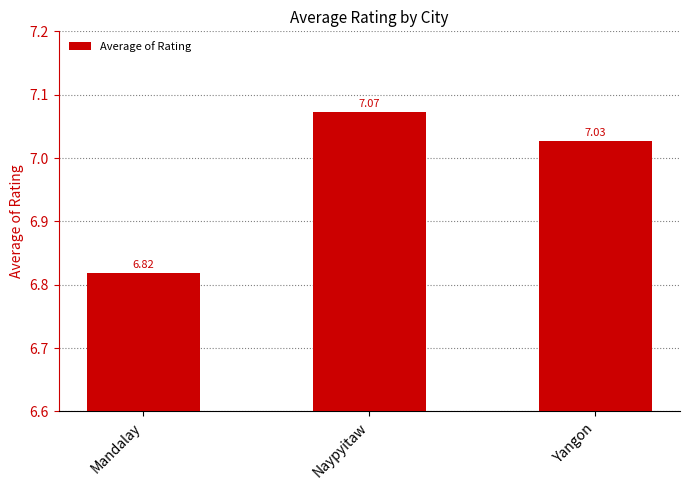

The chart shows a value of 11.2 at Naypyitaw. True or false?

False